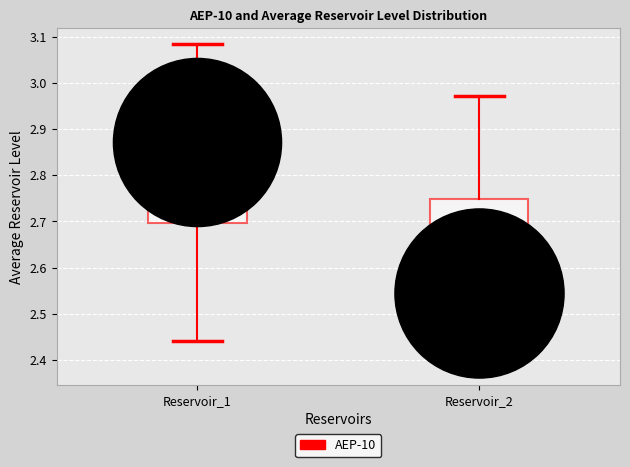

Reading left to right, read every box against the y-axis: the position of its median line, the range the box covers, and the ends of its whiskers. The values are not printed on the chart, so give them approximately, as read against the axis.

Reservoir_1: median 2.87, box 2.70 to 2.99, whiskers 2.44 to 3.08
Reservoir_2: median 2.55, box 2.45 to 2.75, whiskers 2.38 to 2.97